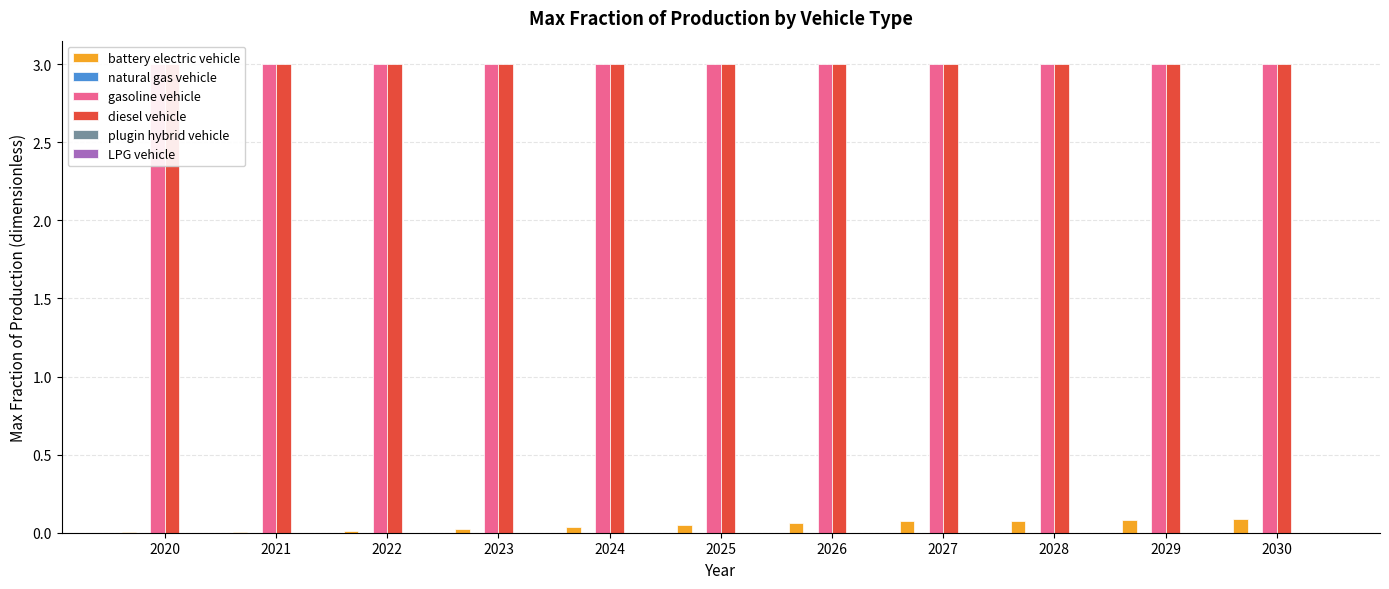

Does the chart contain any negative values?

No